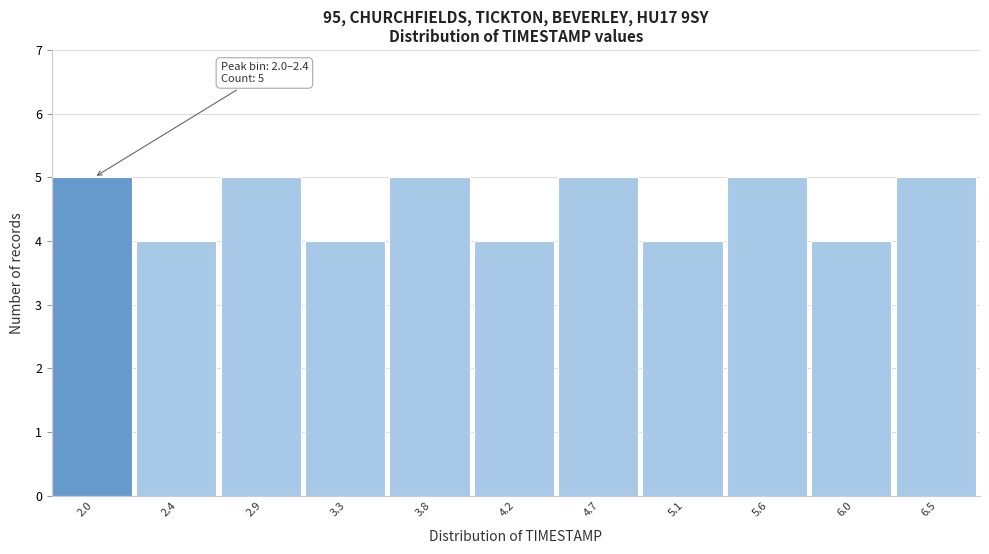

Reading right to left, what are all the values shown in this chart?

6.5=5	6.0=4	5.6=5	5.1=4	4.7=5	4.2=4	3.8=5	3.3=4	2.9=5	2.4=4	2.0=5